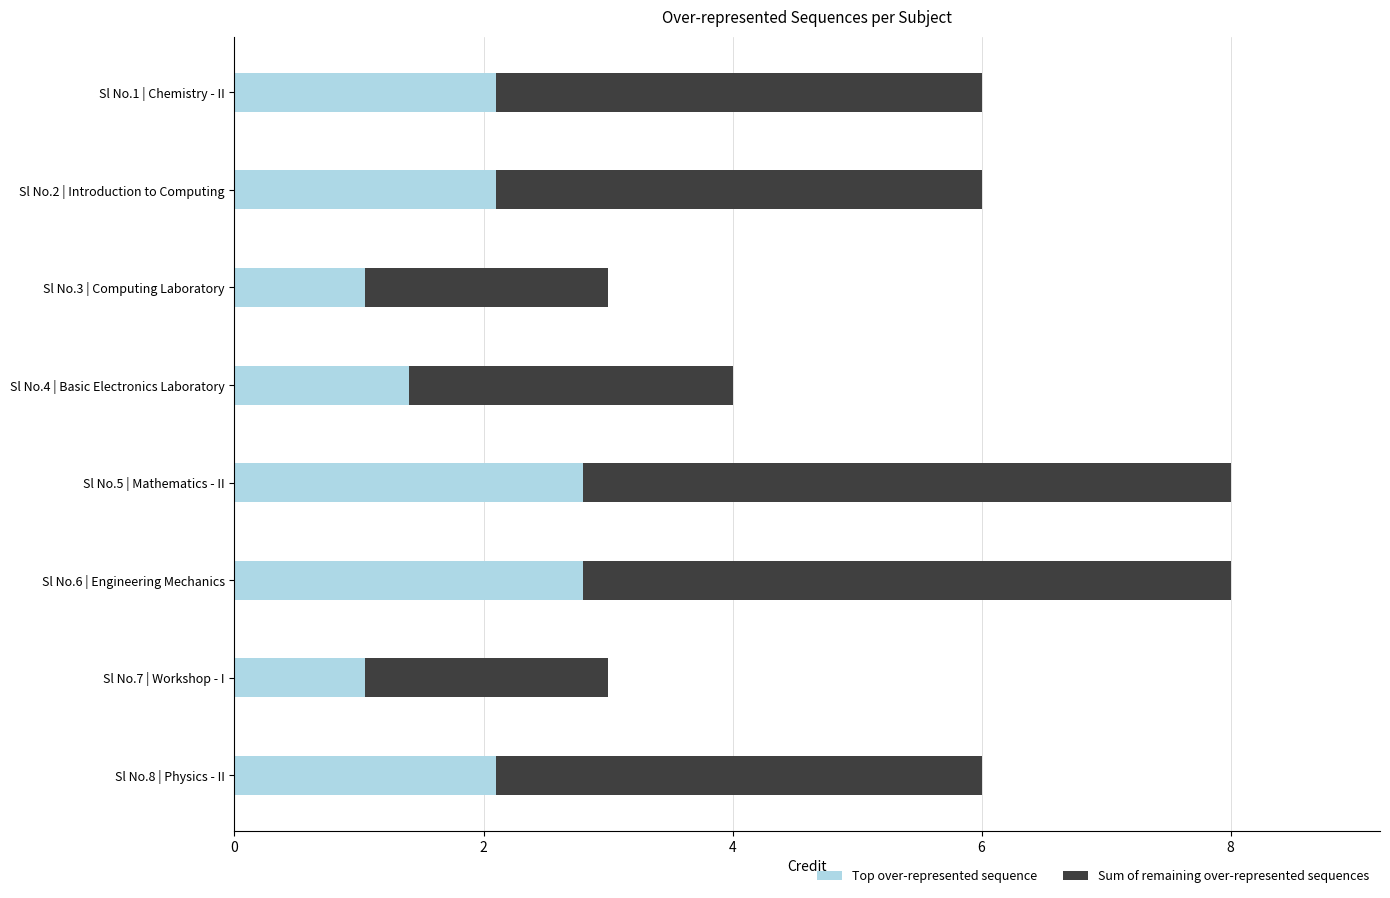

What are all the series names shown in the legend?

Top over-represented sequence, Sum of remaining over-represented sequences